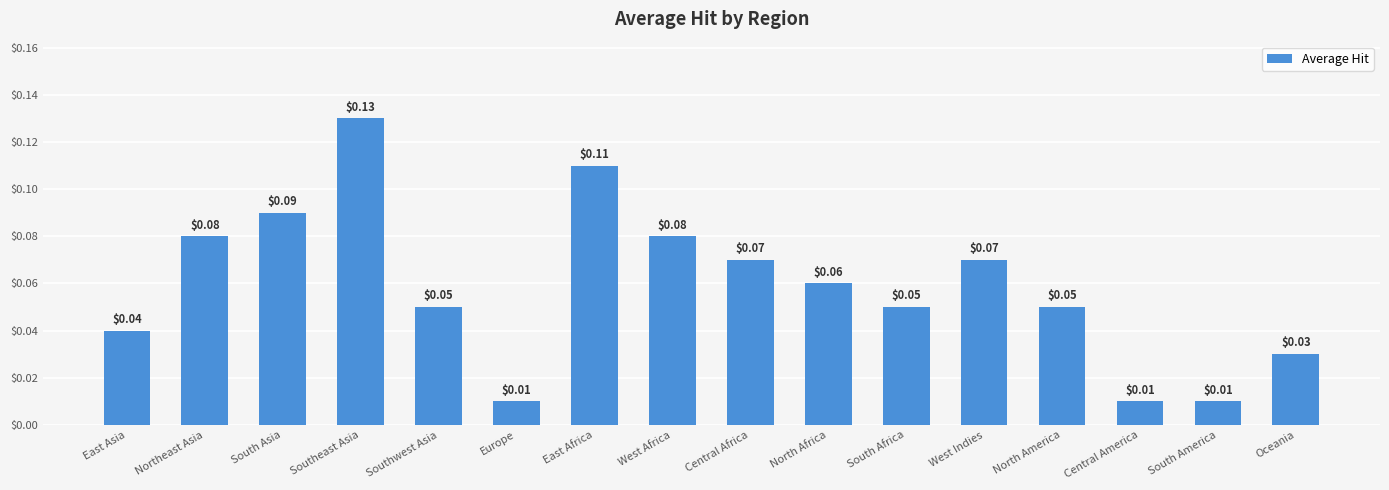

What is the label of the 10th bar from the right?

East Africa